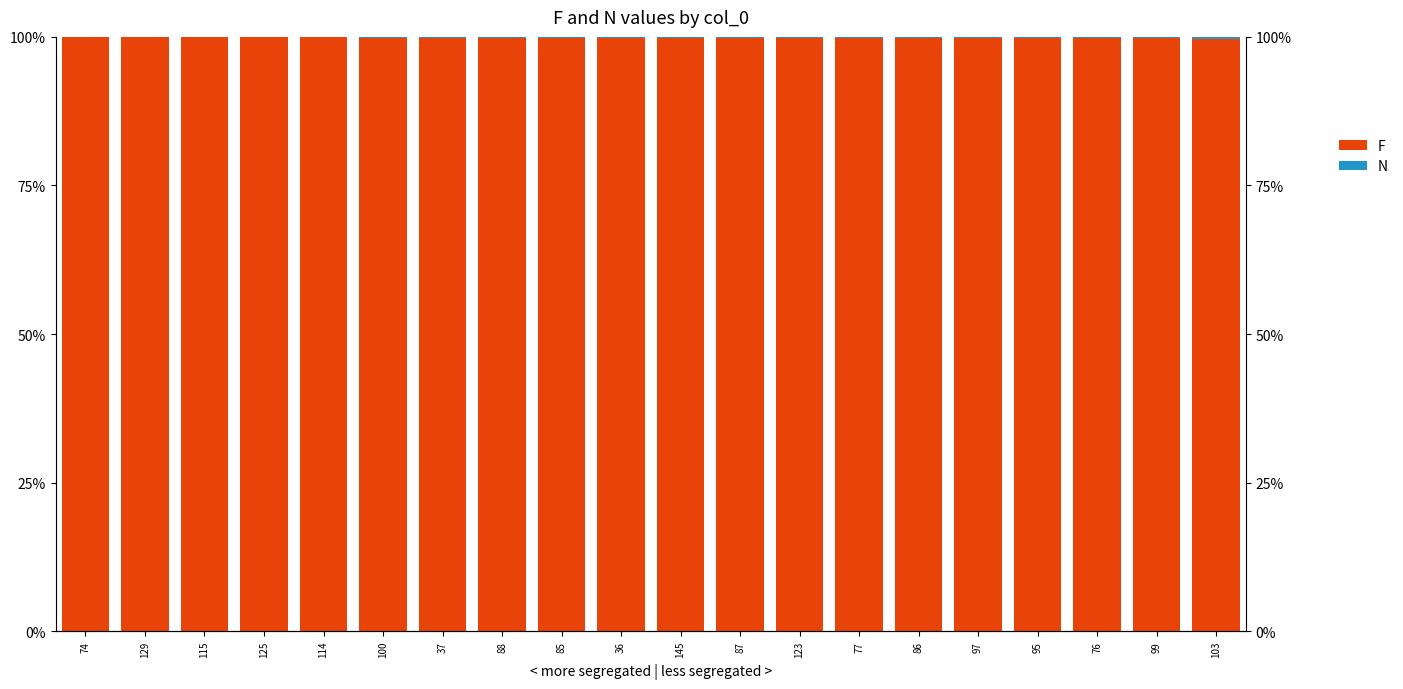

What is the lowest value of the F series?

1.0